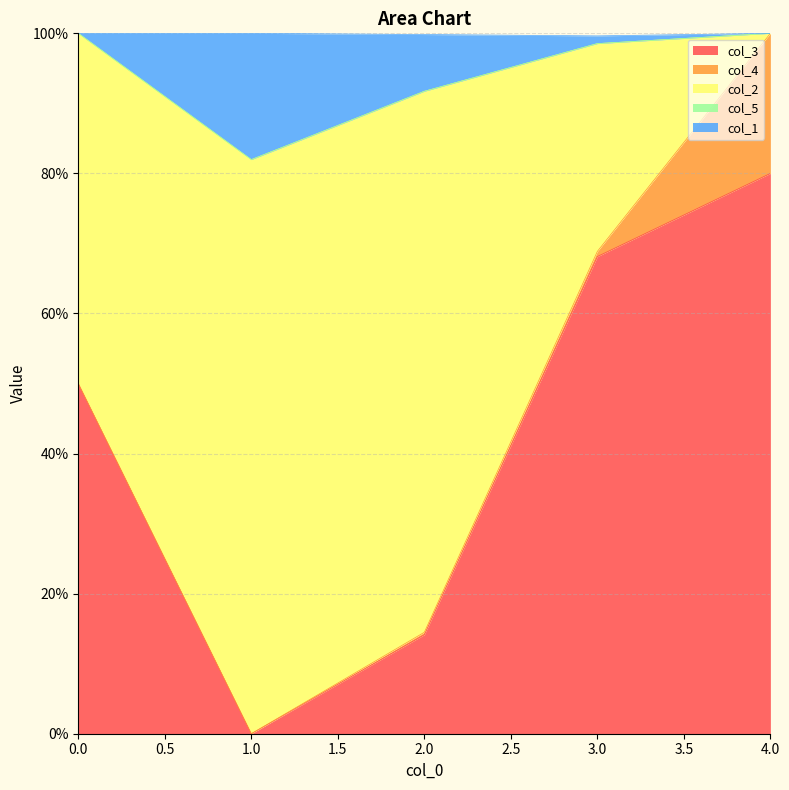

Is it true that col_3 equals 0.7 at 3?

True